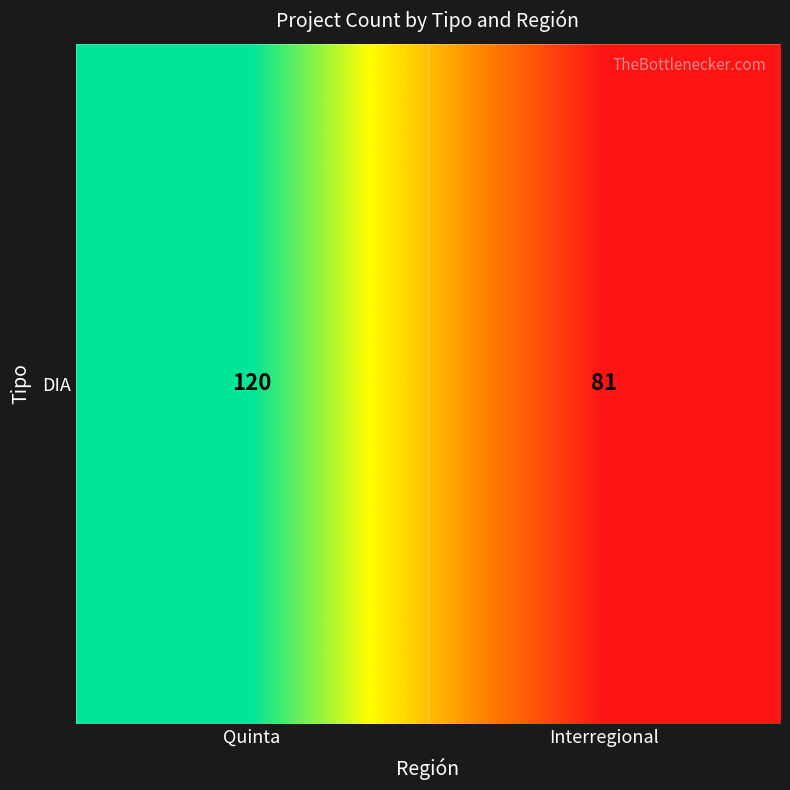

Where is the data nearest to the value 100?

Interregional